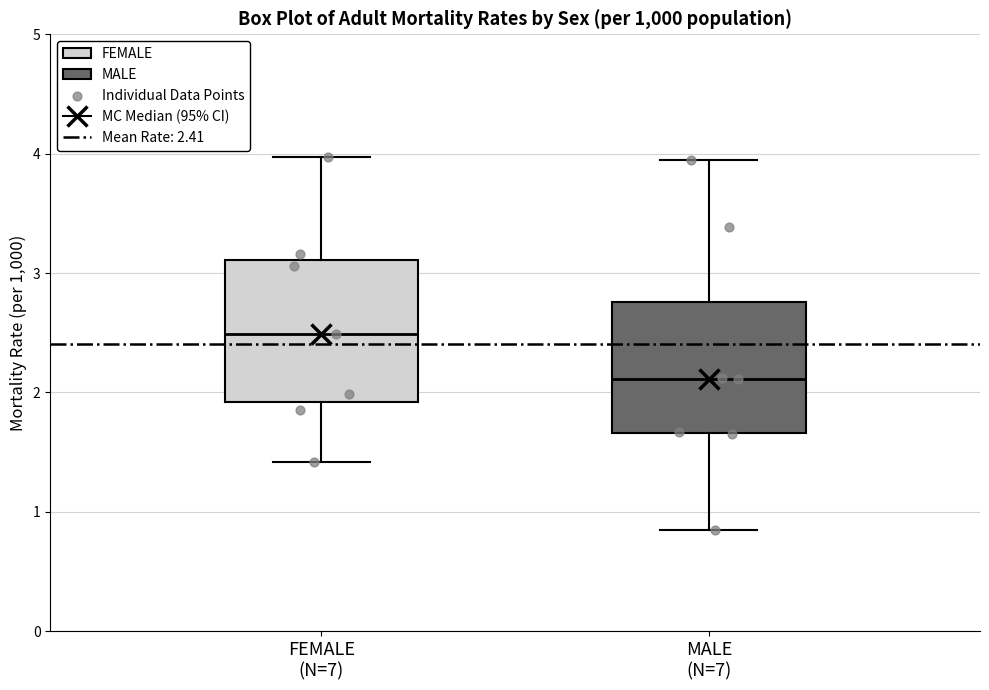

Reading left to right, transcribe this box plot: for each box, give where its median line is, the range the box spans, and where its two whiskers end, as read against the y-axis. The values are not printed on the chart, so give them approximately, as read against the axis.

FEMALE (N=7): median 2.5, box 1.9 to 3.1, whiskers 1.4 to 4.0
MALE (N=7): median 2.1, box 1.7 to 2.8, whiskers 0.9 to 4.0